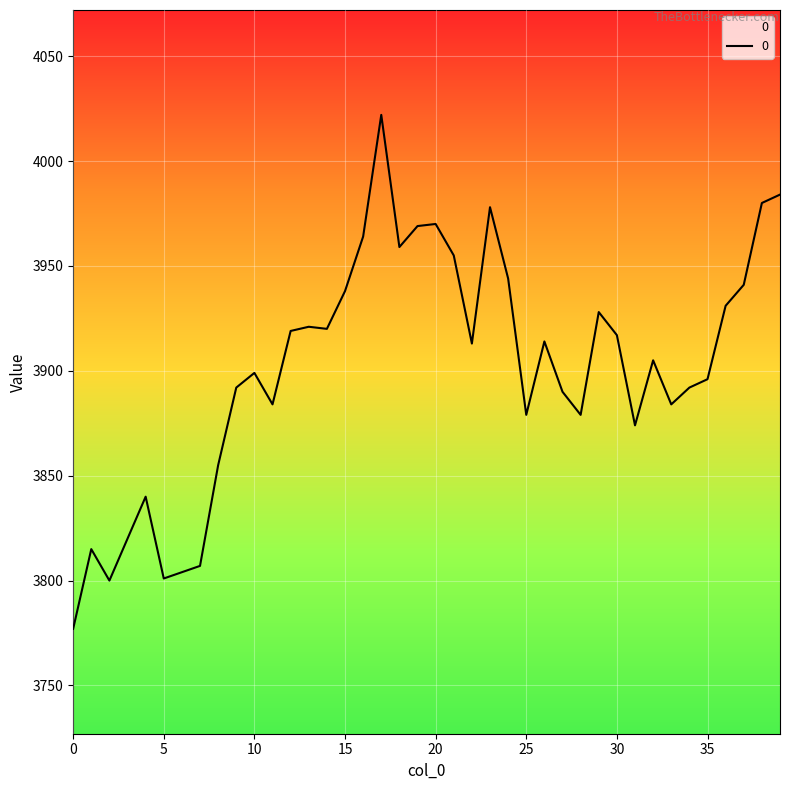

What is the difference between the maximum and minimum values?

245